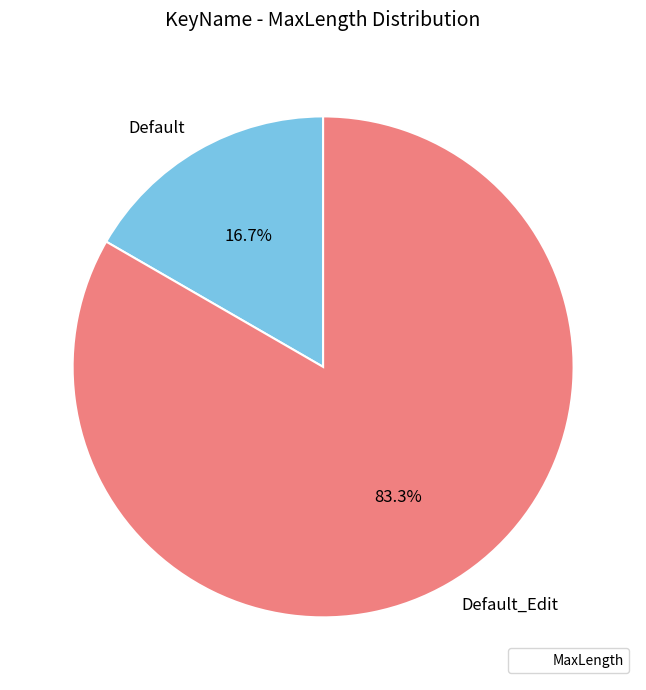

Which slice represents more than half of the pie?

Default_Edit